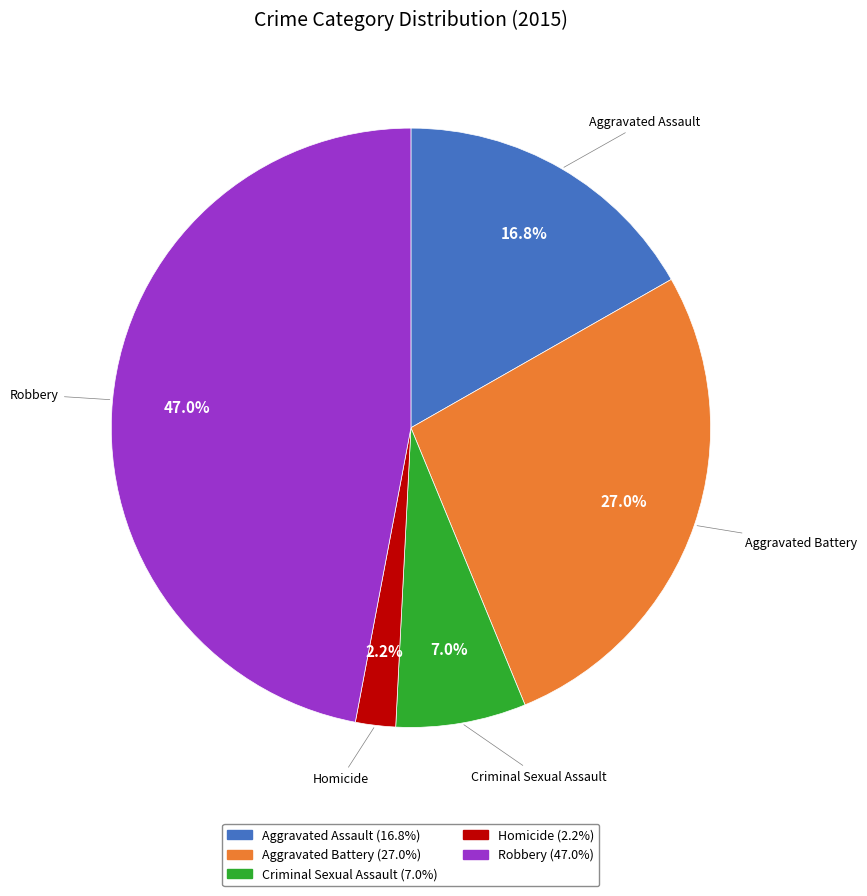

How many segments does this pie chart have?

5